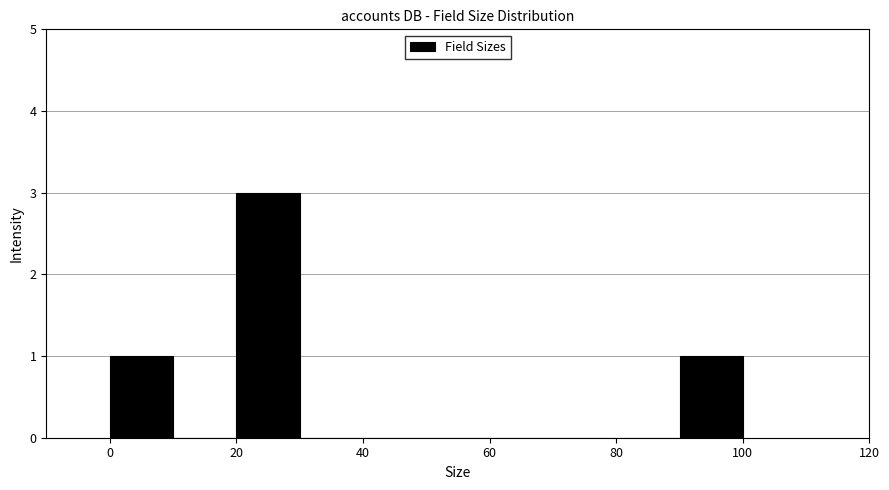

Reading left to right, transcribe this chart: for each bar, give the range it covers on the x-axis and its height. The values are not printed on the chart, so give them approximately, as read against the axis.

0 to 10: 1
10 to 20: 0
20 to 30: 3
30 to 40: 0
40 to 50: 0
50 to 60: 0
60 to 70: 0
70 to 80: 0
80 to 90: 0
90 to 100: 1